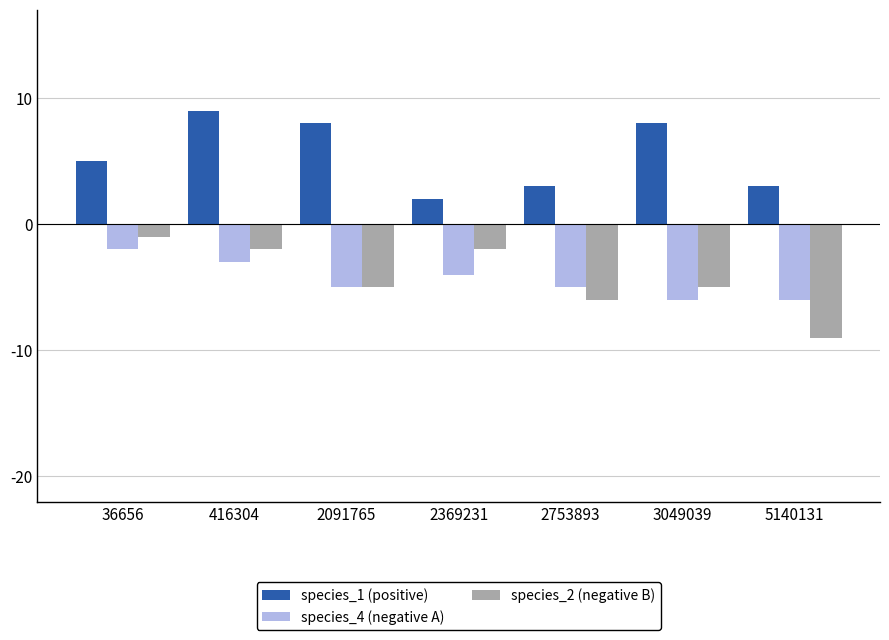

Rank the series by their maximum value, from lowest to highest.

species_4 (negative A), species_2 (negative B), species_1 (positive)